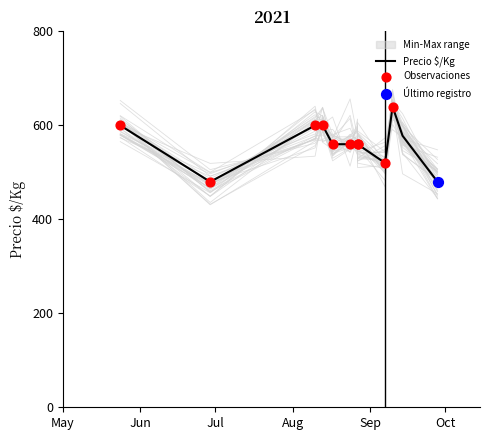

Is the value of Precio mínimo at 2021-08-24 greater than the value of Precio $/Kg at 2021-08-17?

No